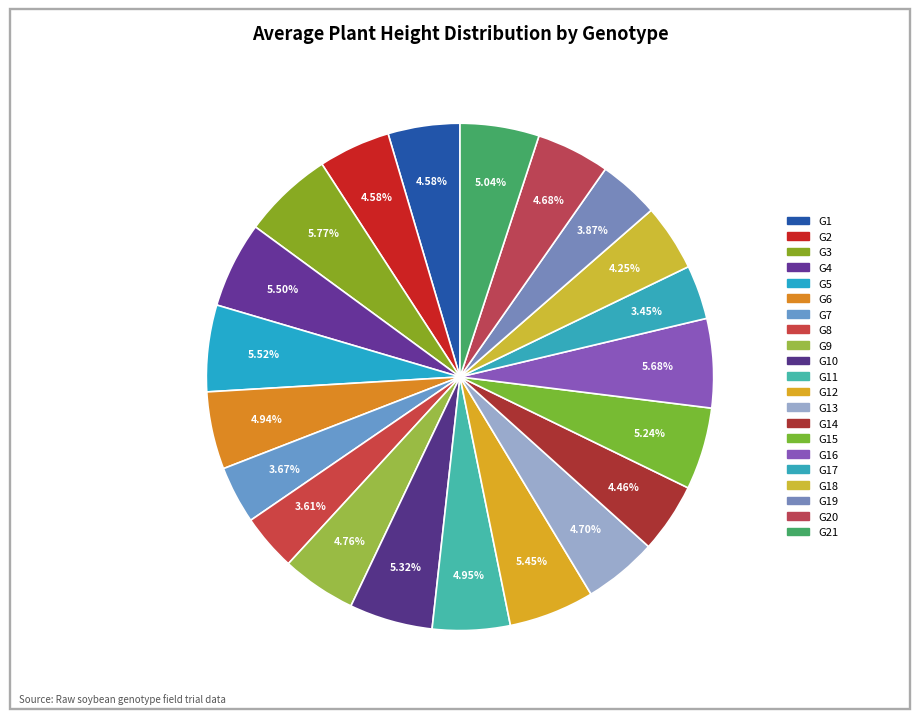

What is the largest slice in the pie chart?

G3